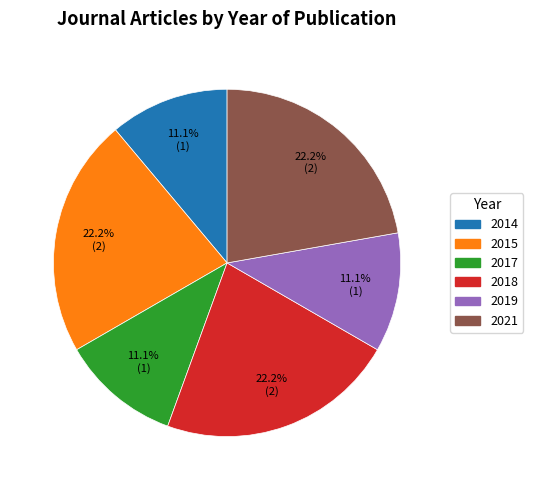

Is there a majority slice in this chart?

No